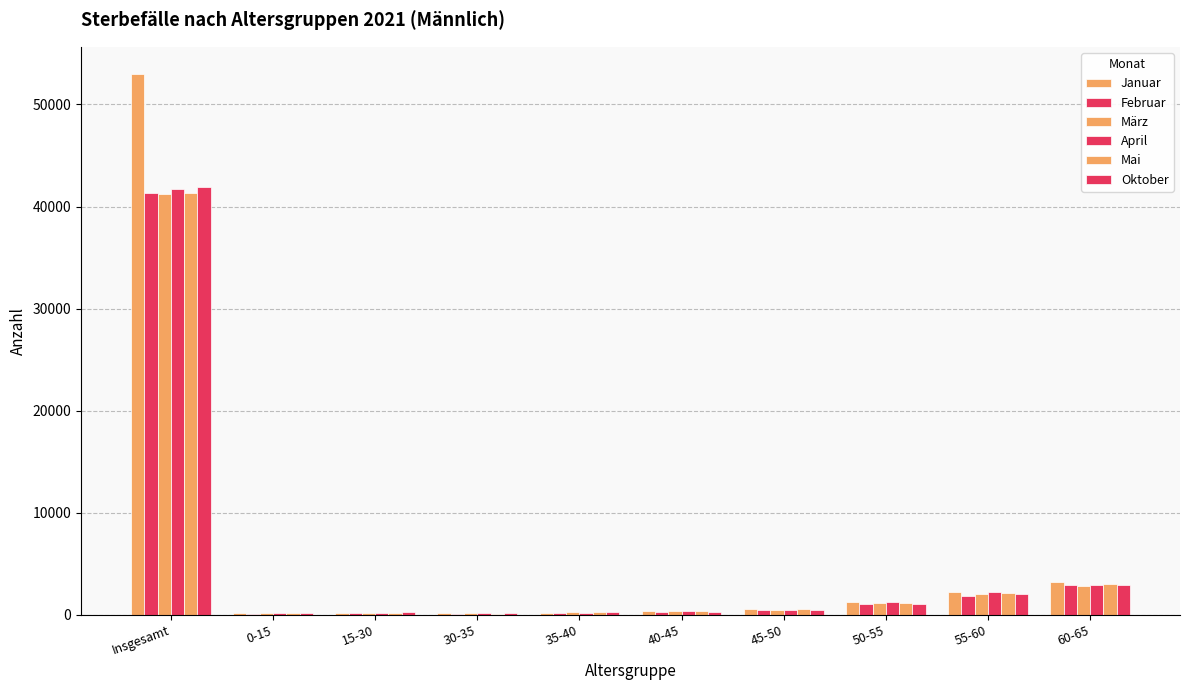

List the series in order of their peak value, highest first.

Januar, Oktober, April, Februar, Mai, März